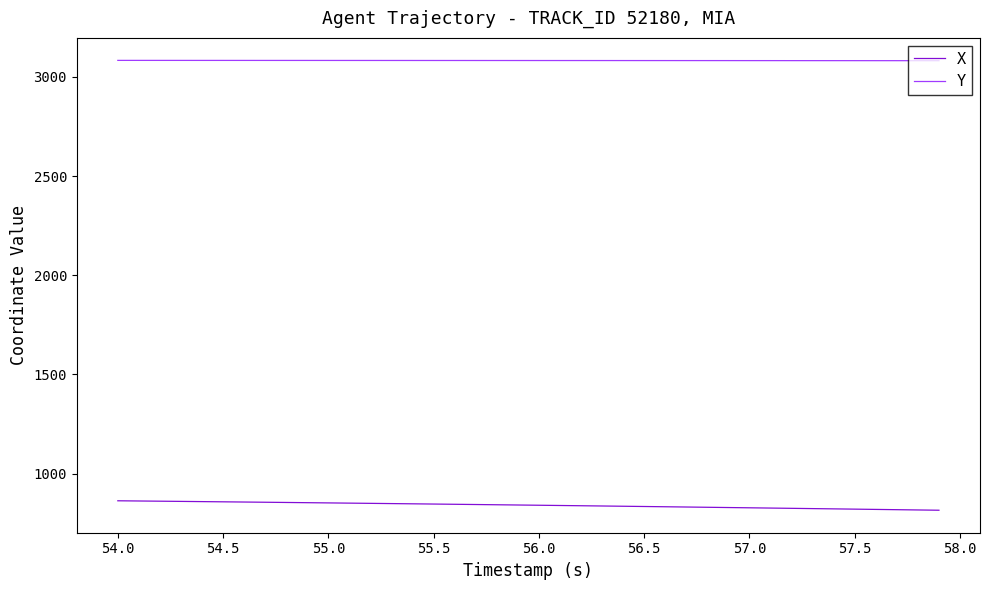

List the series in order of their overall mean, lowest first.

X, Y